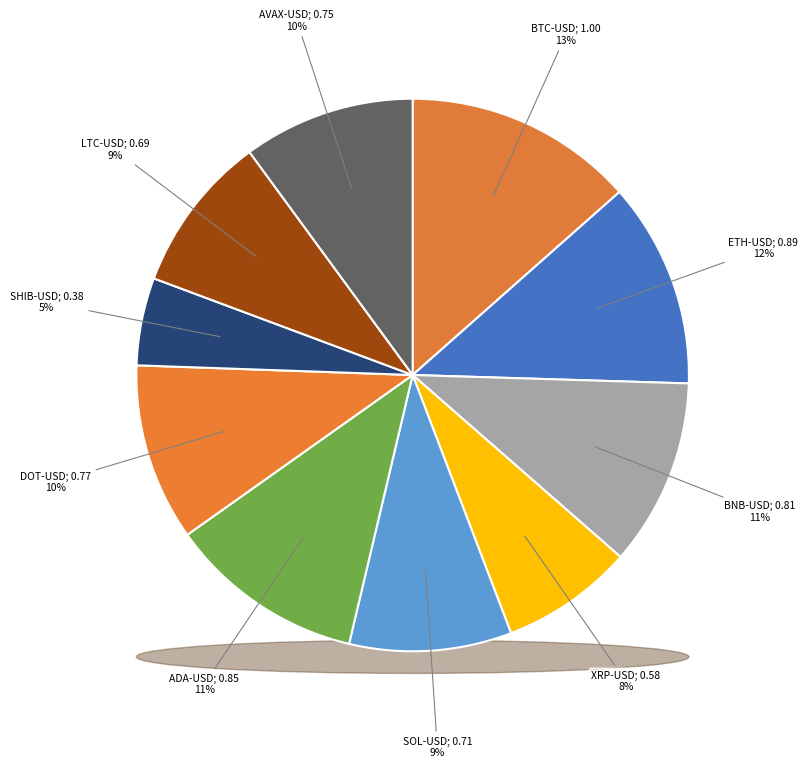

Which slice is the smallest?

SHIB-USD